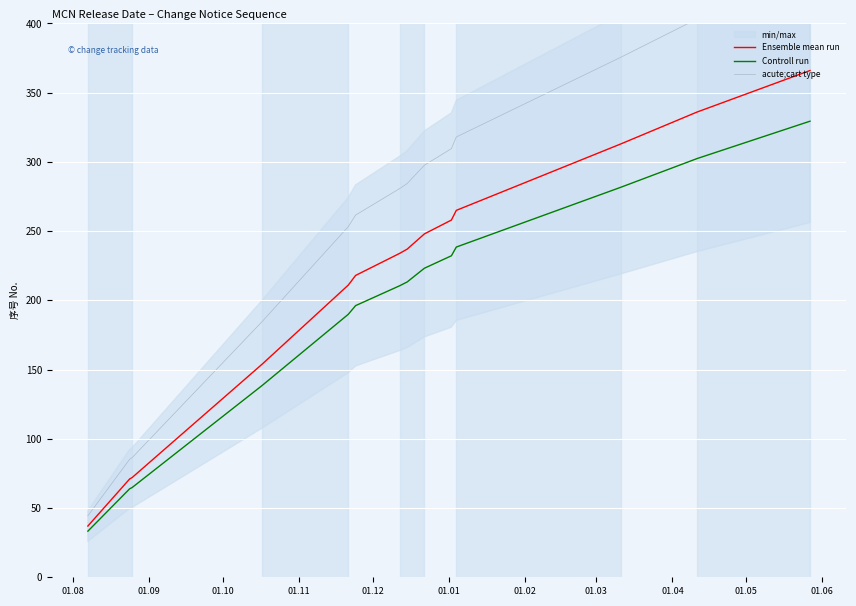

What is the lowest value of the Ensemble mean run series?

37.0